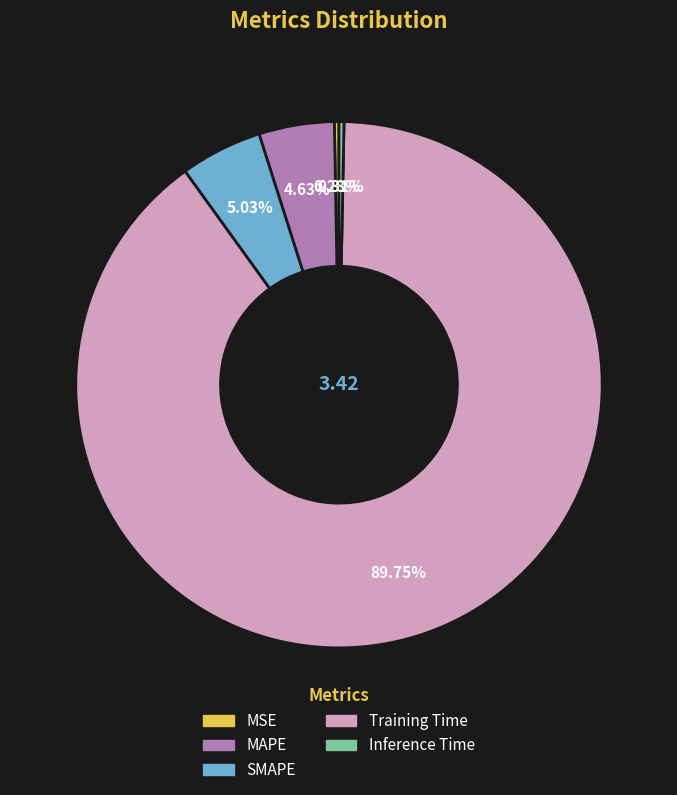

Which category has the biggest portion of the pie?

Training Time